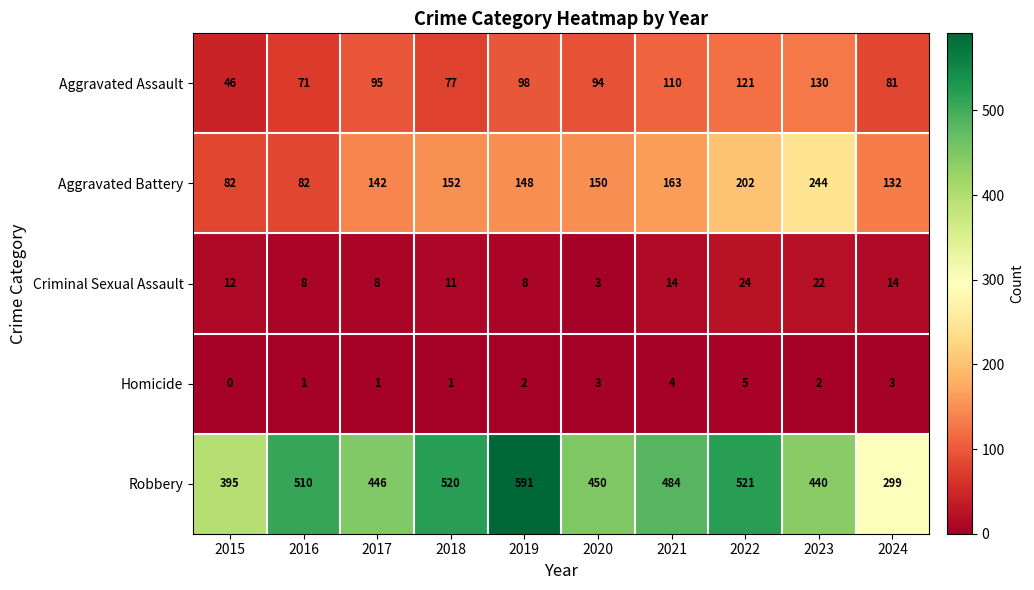

Rank the series at 2021 from highest to lowest value.

Robbery, Aggravated Battery, Aggravated Assault, Criminal Sexual Assault, Homicide